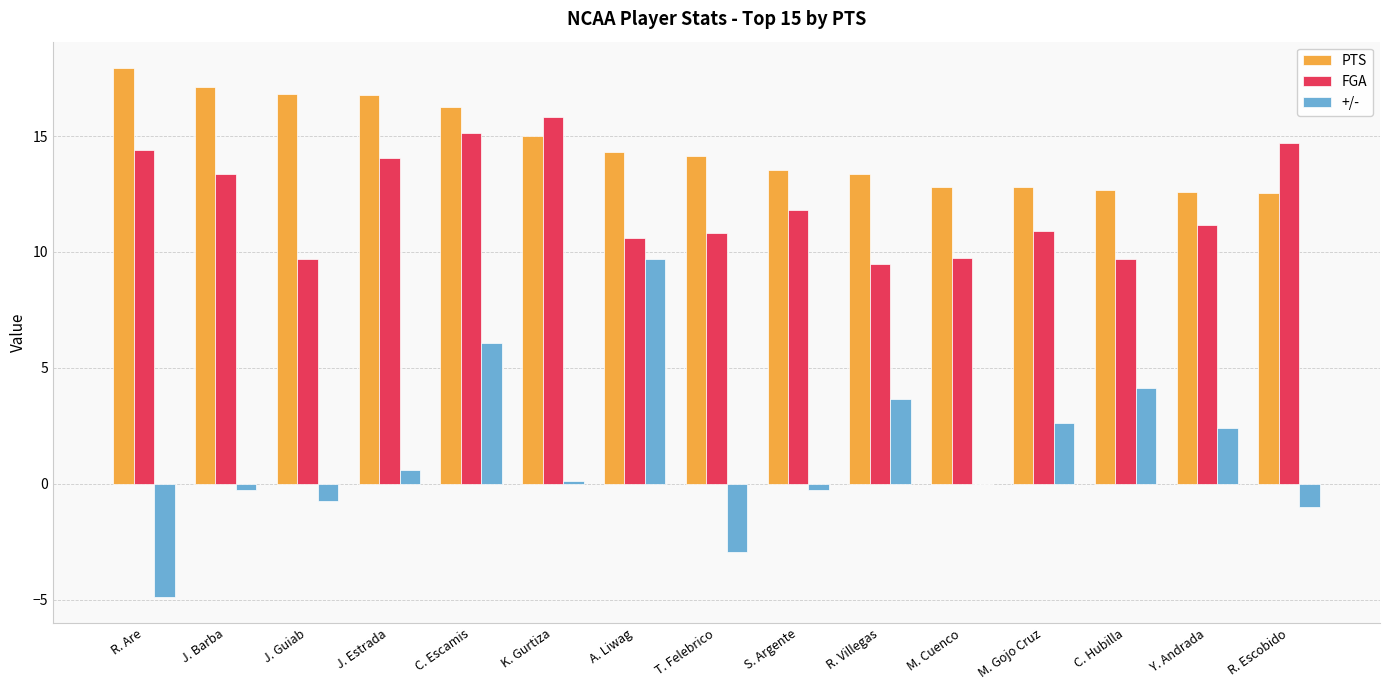

Which label corresponds to the largest value in the chart?

R. Are